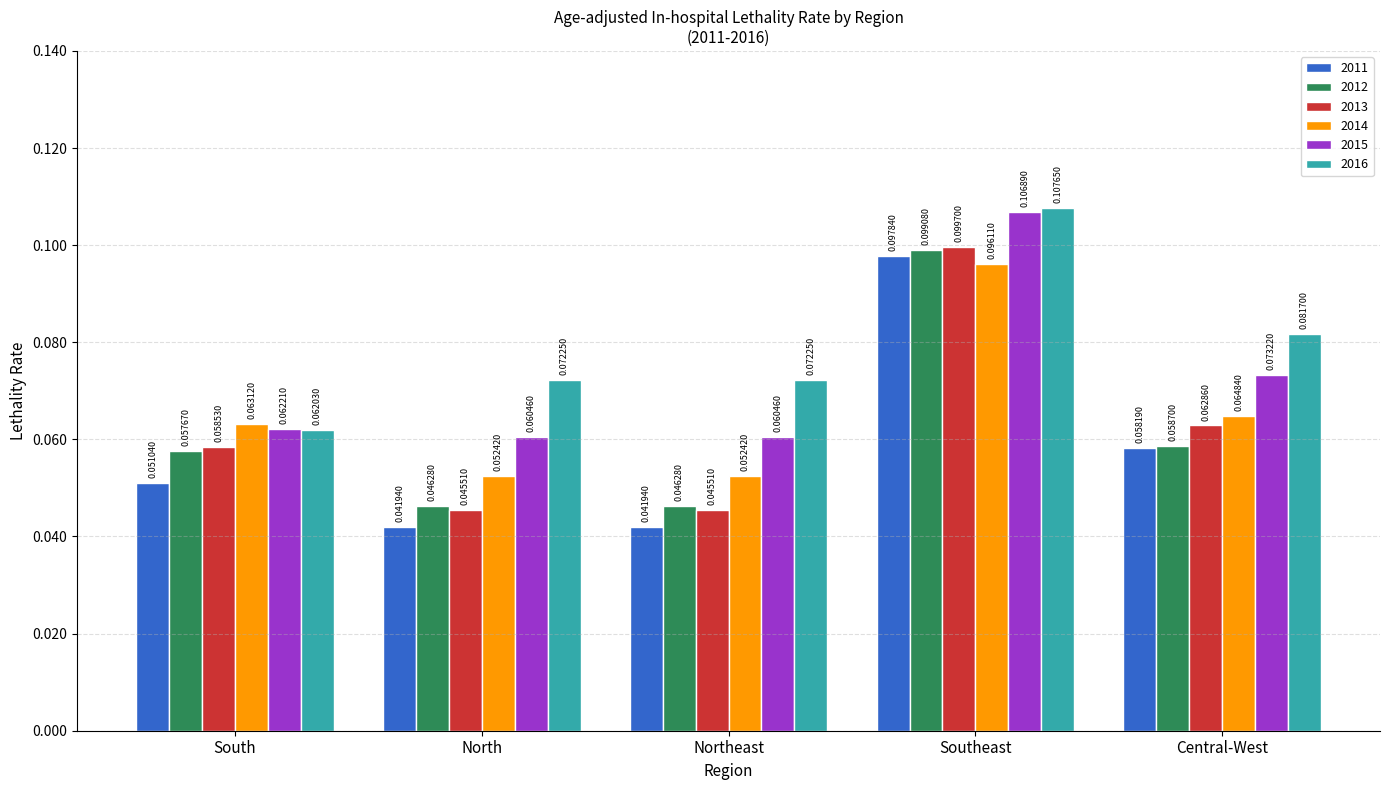

Which series changed the most between South and North?

2013